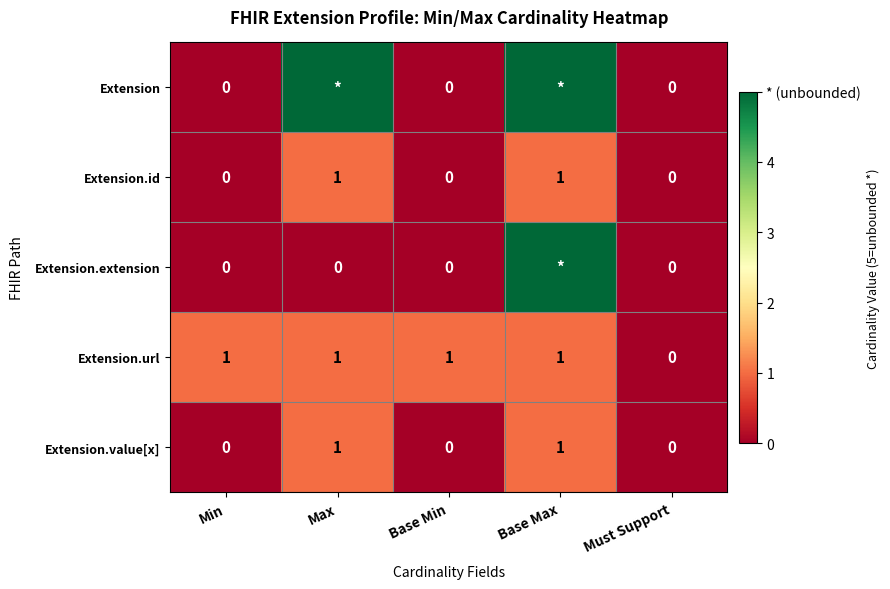

The Extension.url series shows -1 at Must Support. True or false?

False